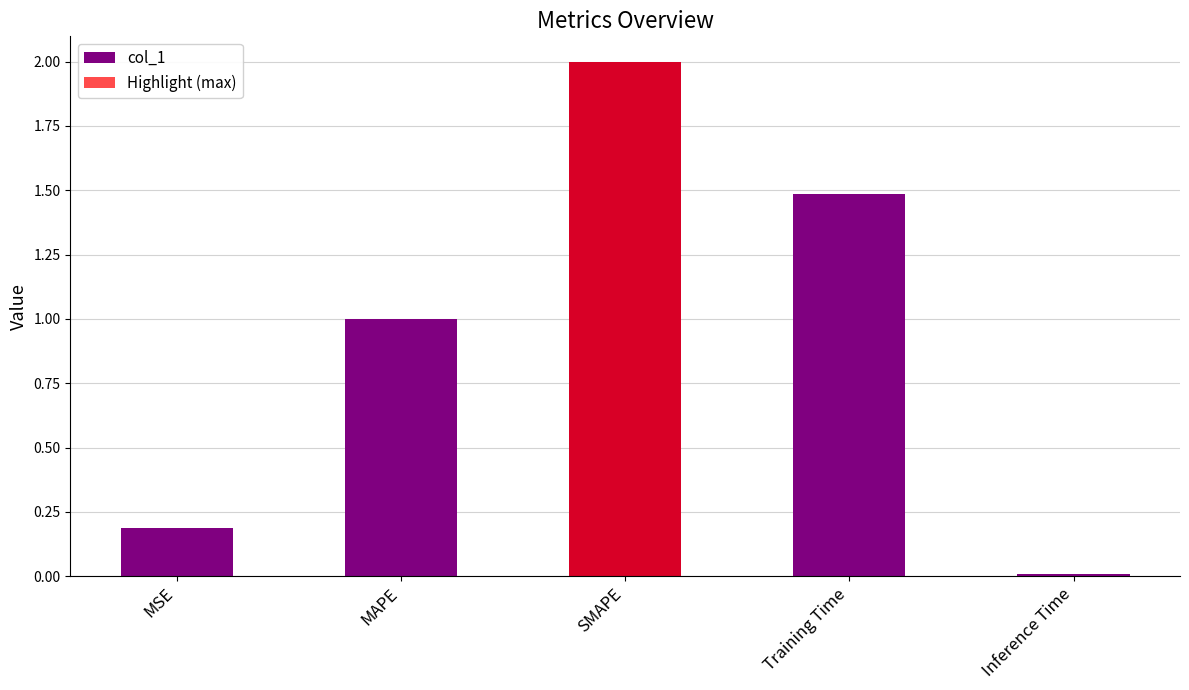

Reading right to left, transcribe all the data shown in this chart.

Inference Time=0.0	Training Time=1.5	SMAPE=2.0	MAPE=1.0	MSE=0.2